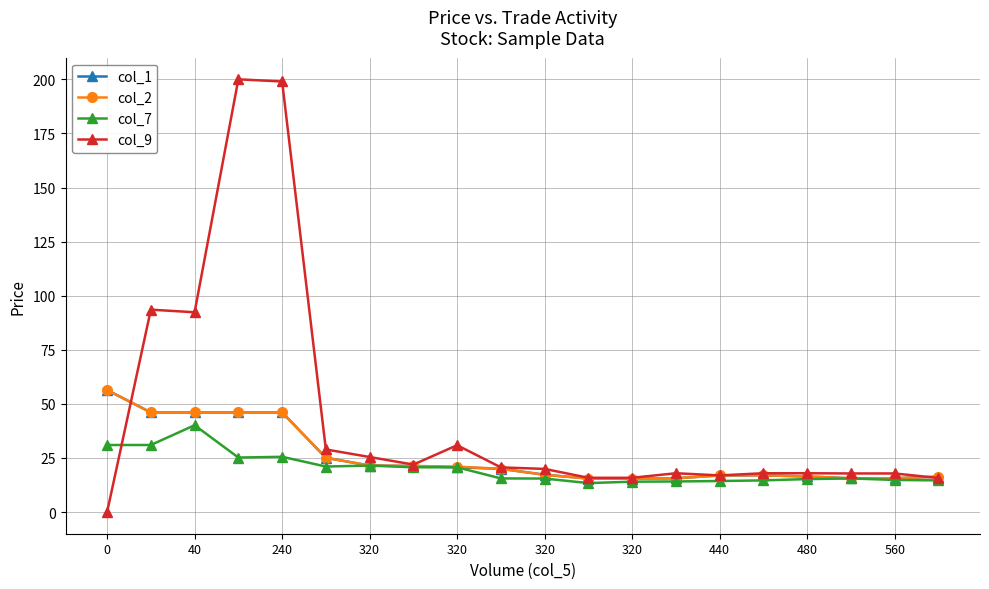

True or false: col_7 has more than 1 interior local peaks.

True